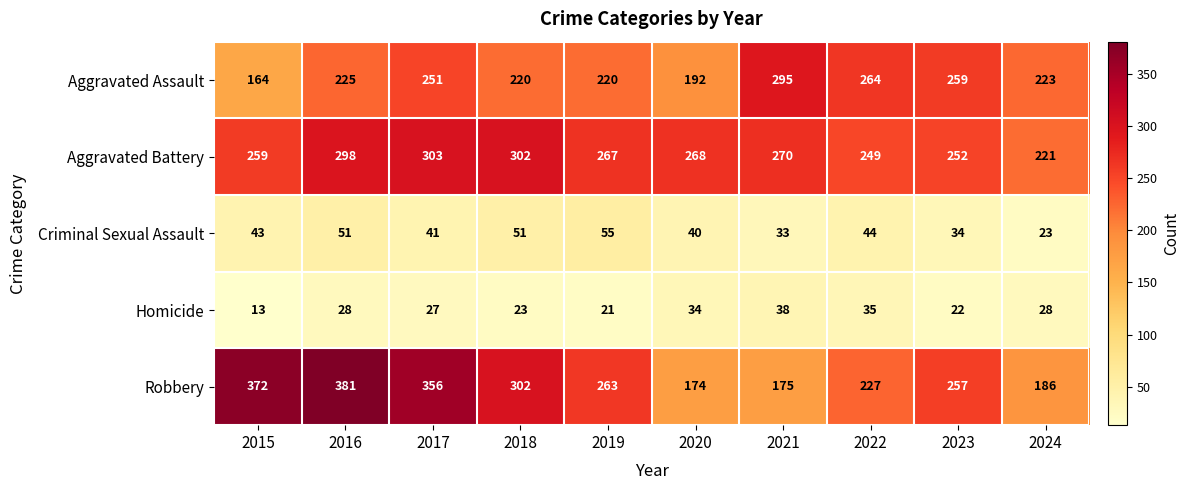

Read the Criminal Sexual Assault value at 2018, to the nearest 5.

50